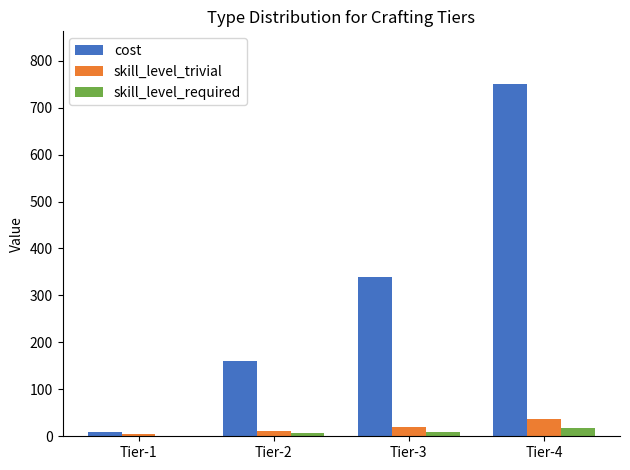

Which series has the largest total across all categories?

cost